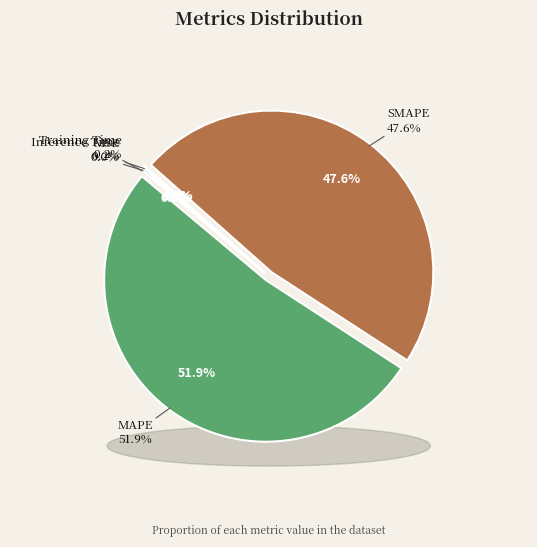

Does MAPE represent more than half of the total?

Yes